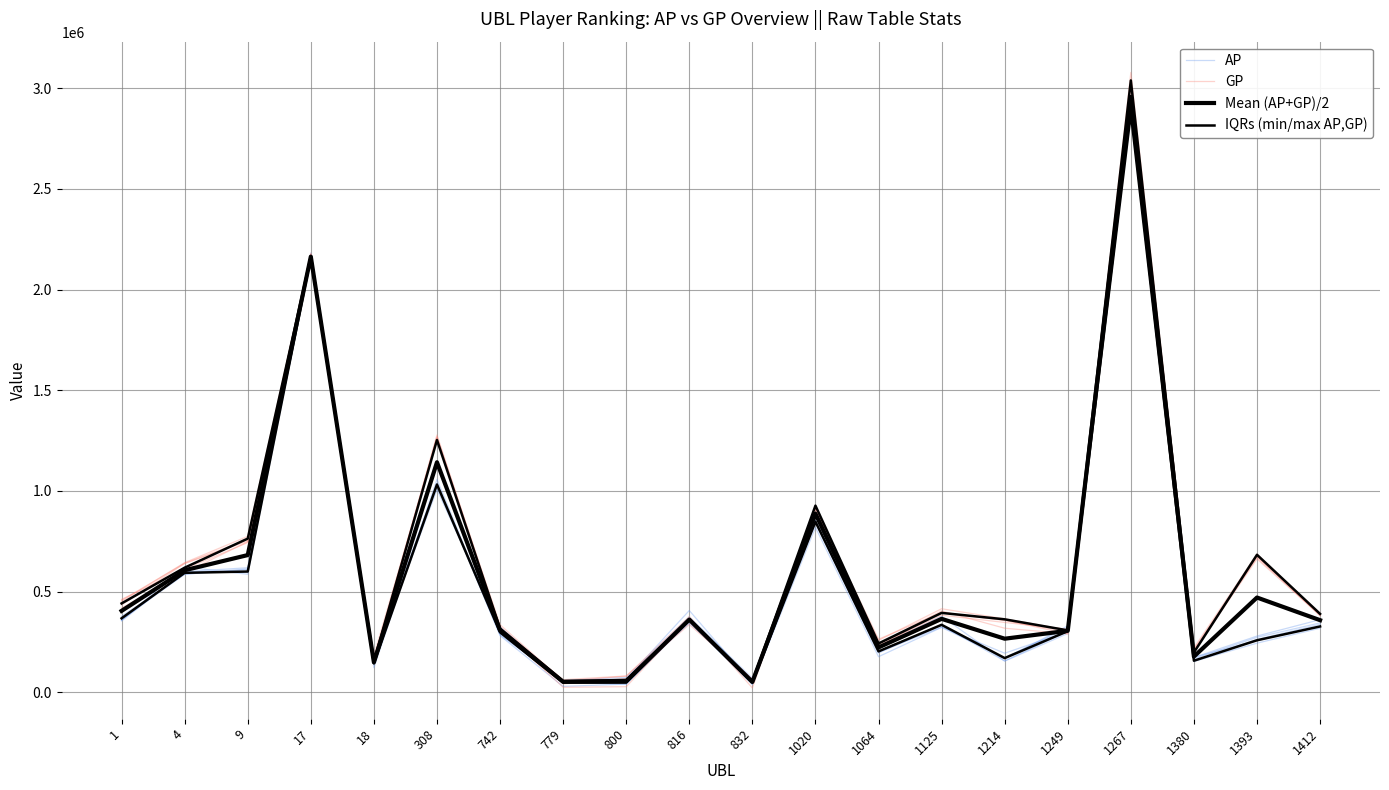

True or false: AP has a value of 59536.3 at 779.

True